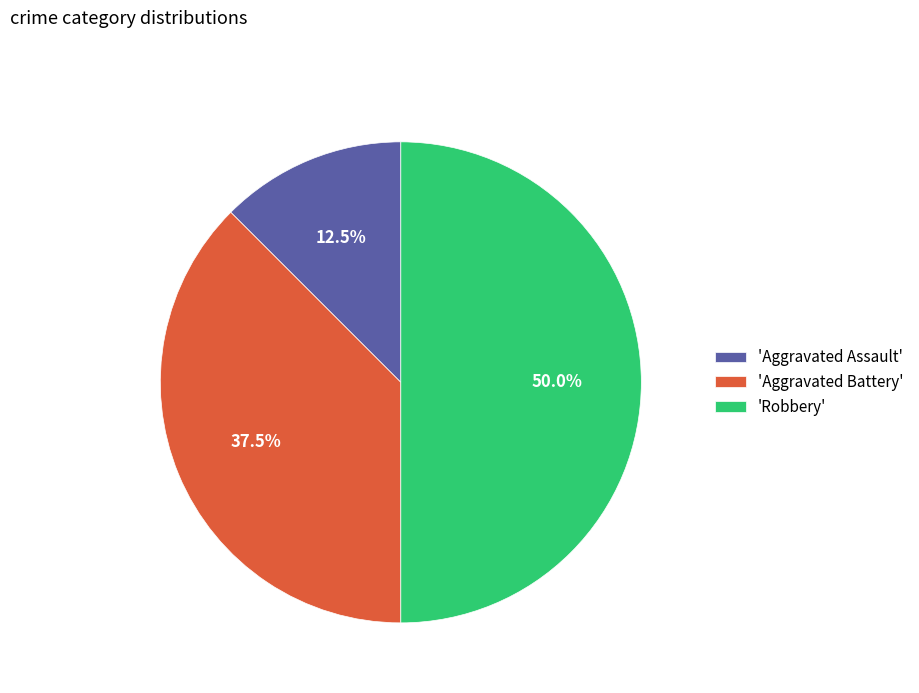

Is the sum of 'Aggravated Assault' and 'Robbery' greater than half?

Yes